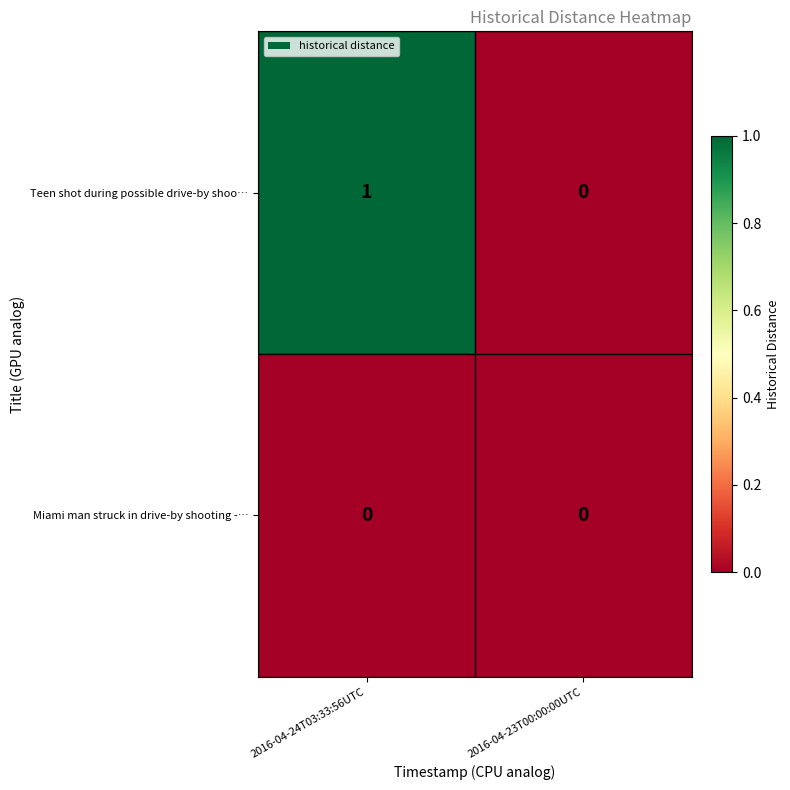

At which label does Teen shot during possible drive-by shoo… reach its peak?

2016-04-24T03:33:56UTC